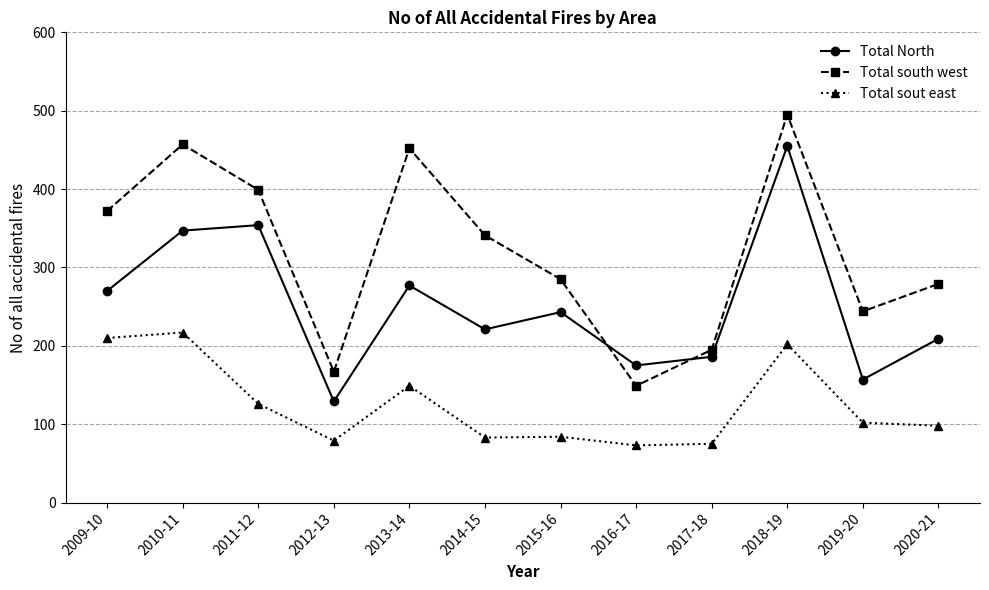

What is the difference between the maximum and minimum values in the Total sout east series?

144